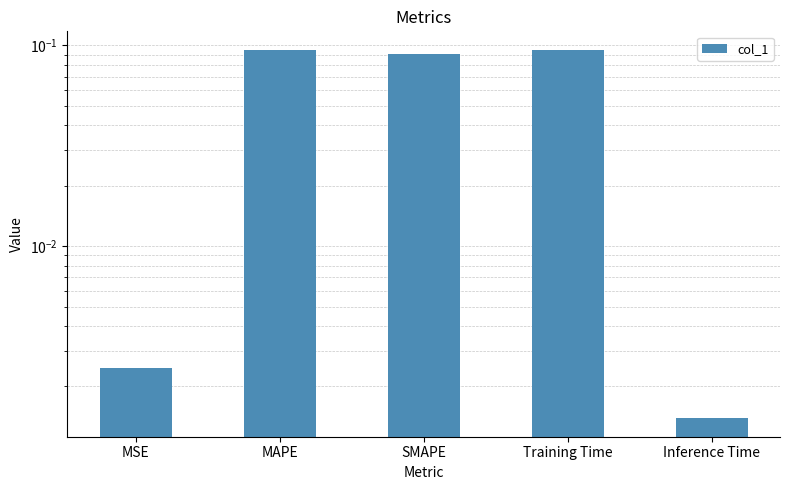

Reading right to left, transcribe all the data shown in this chart.

0.0	0.1	0.1	0.1	0.0